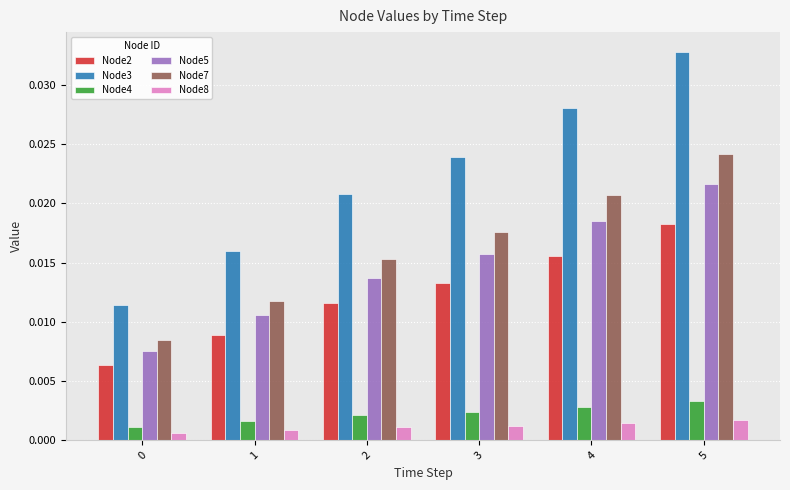

What are all the series names shown in the legend?

Node2, Node3, Node4, Node5, Node7, Node8